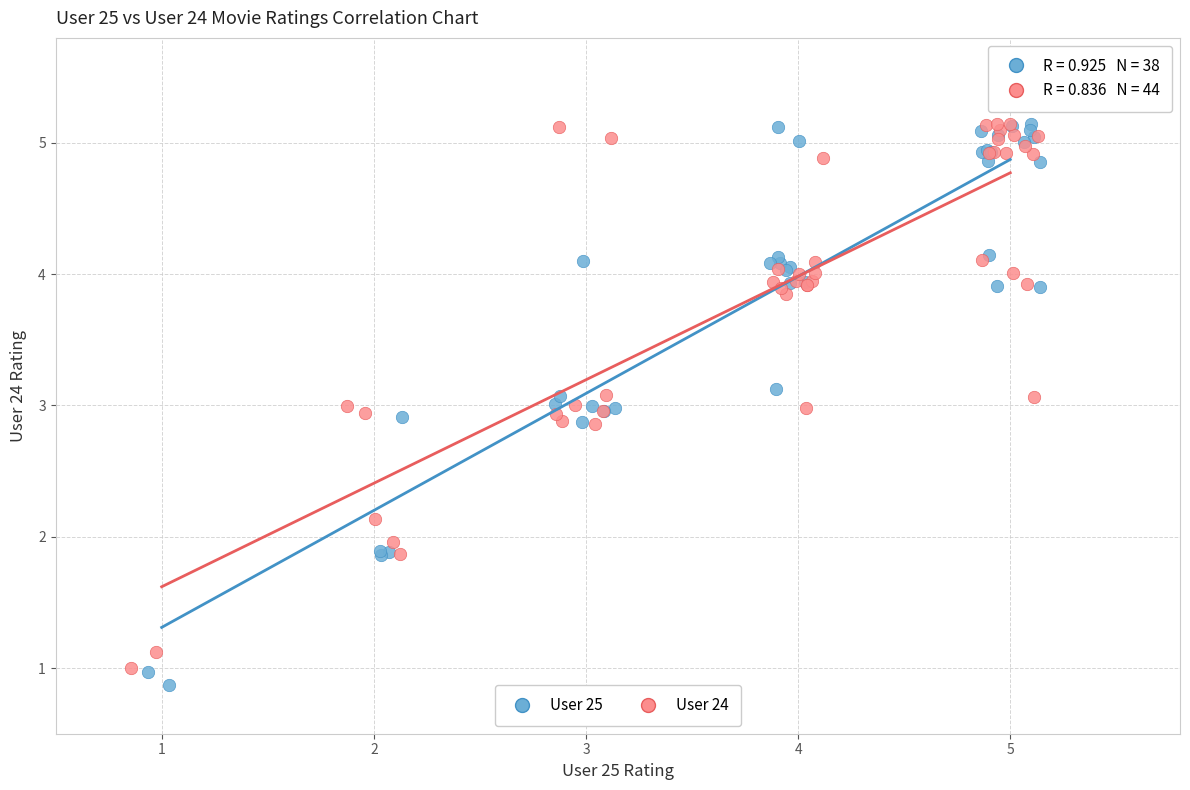

What are all the series names shown in the legend?

User 25, User 24